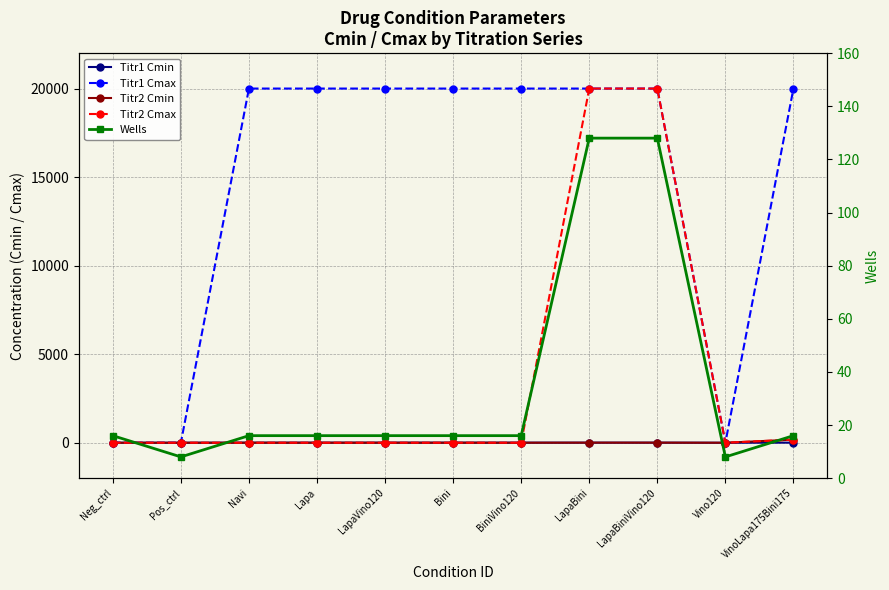

At which category is the sum across all series the highest?

LapaBini